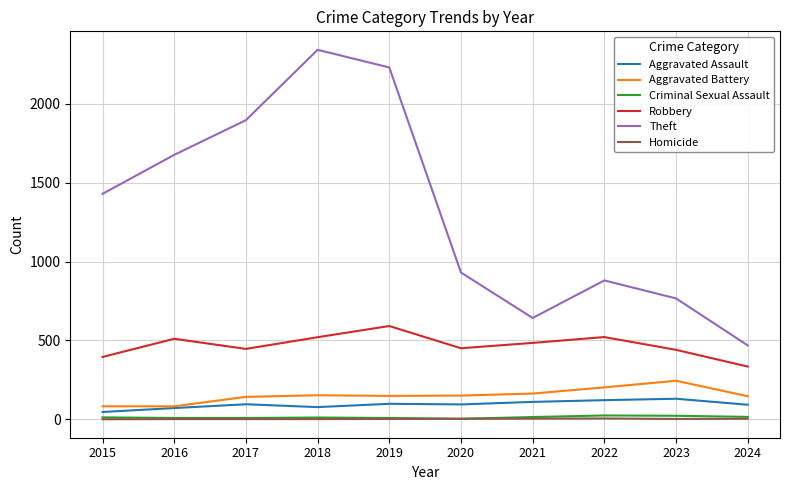

How many lines are shown in the chart?

6